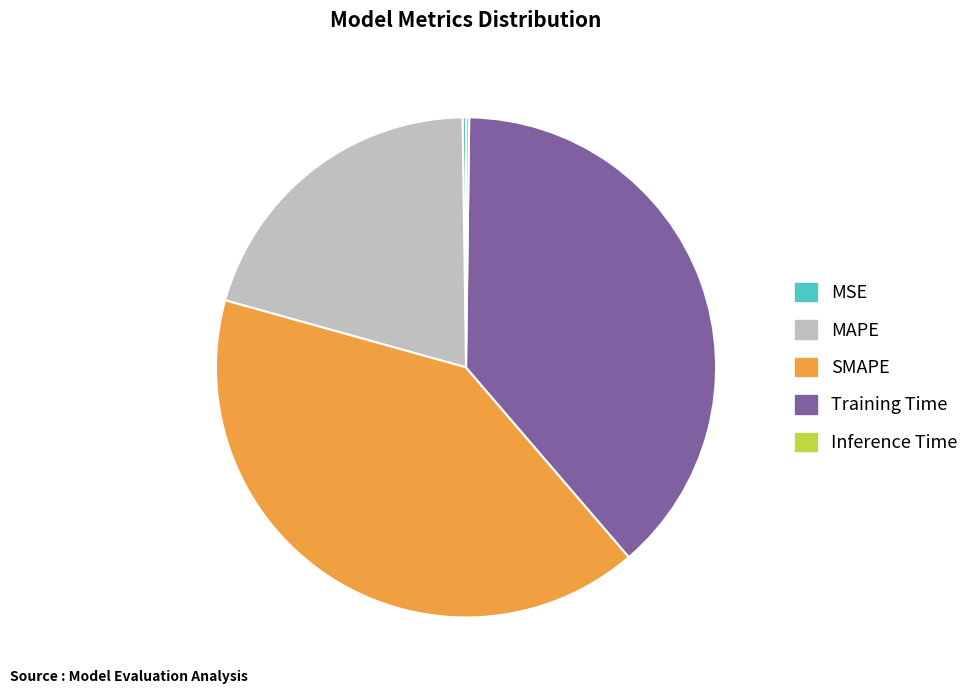

Which slice is the largest?

SMAPE